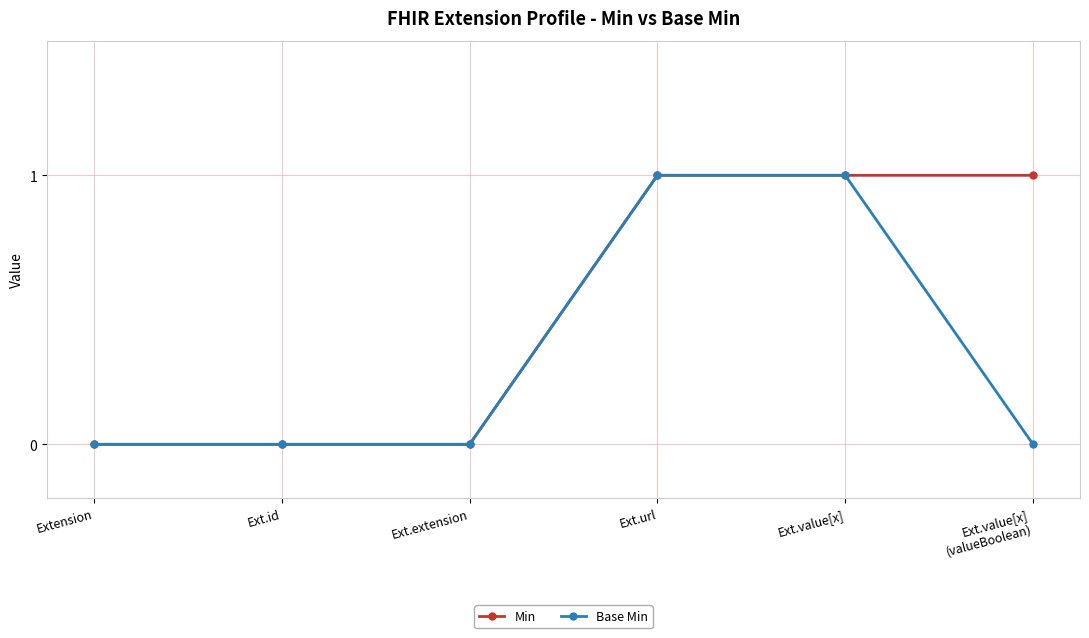

Which series has the largest total across all categories?

Min